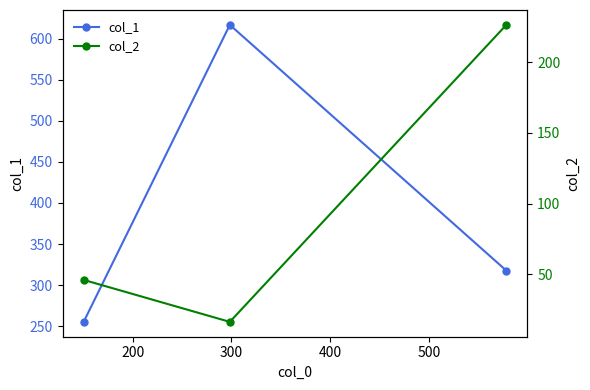

How many distinct data groups are displayed?

2